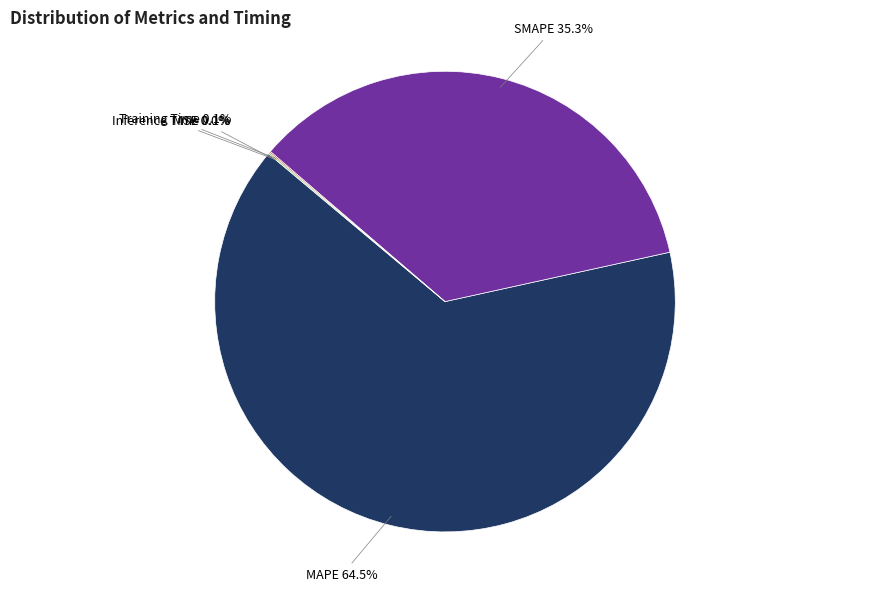

Is there a majority slice in this chart?

Yes